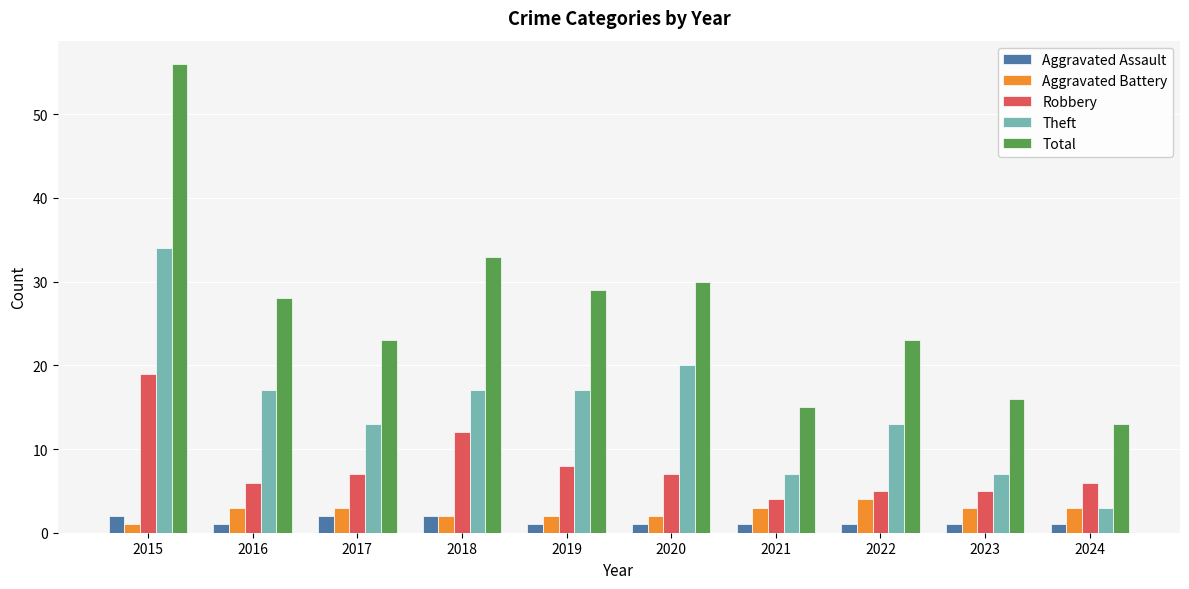

Are the bars horizontal?

No